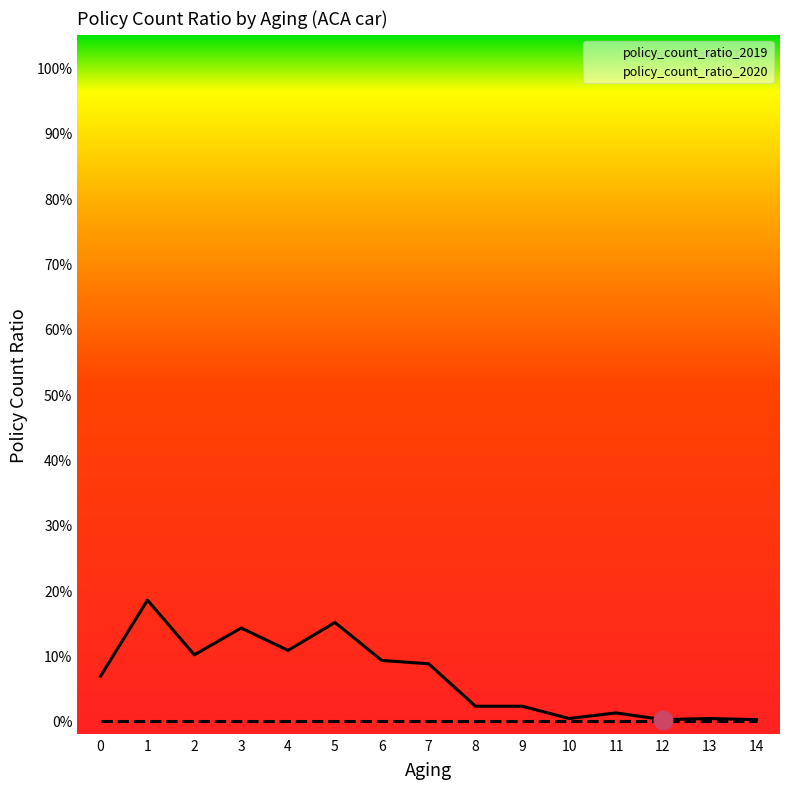

Which has a higher value, 5 or 14?

5